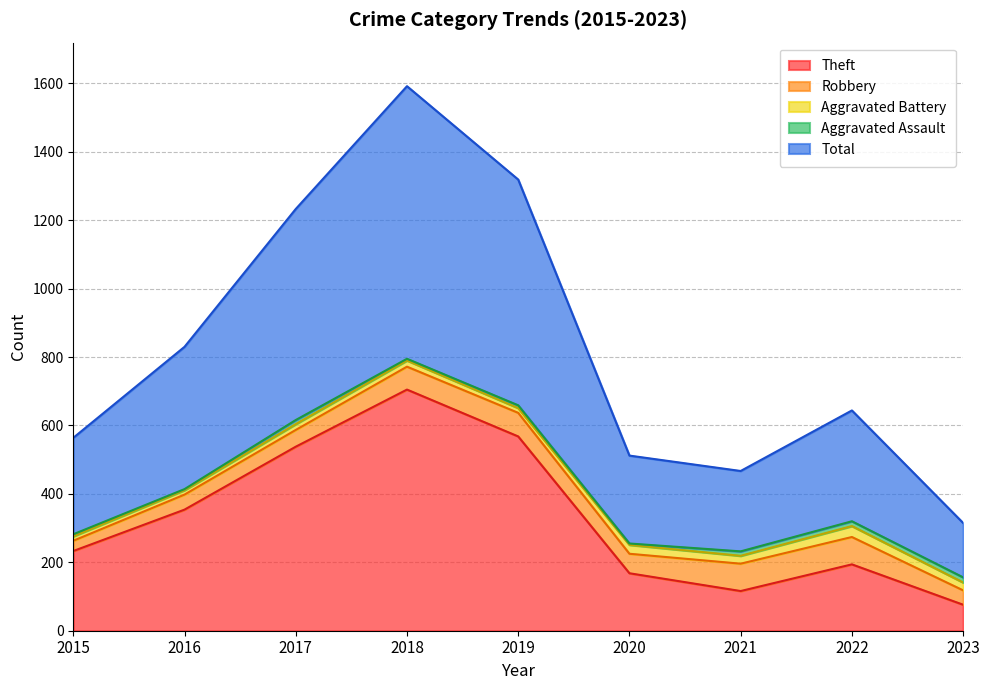

True or false: Total and Robbery intersect in this chart.

False